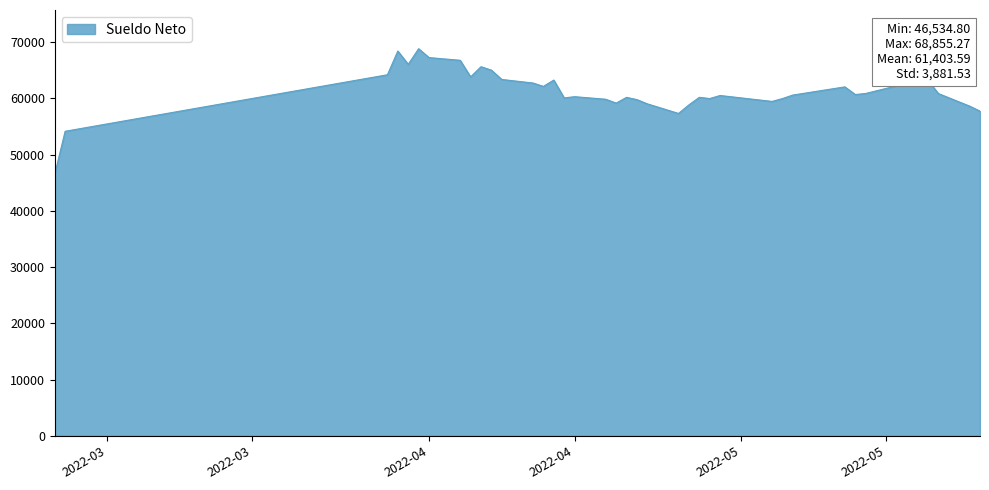

What is the smallest value displayed?

46534.8